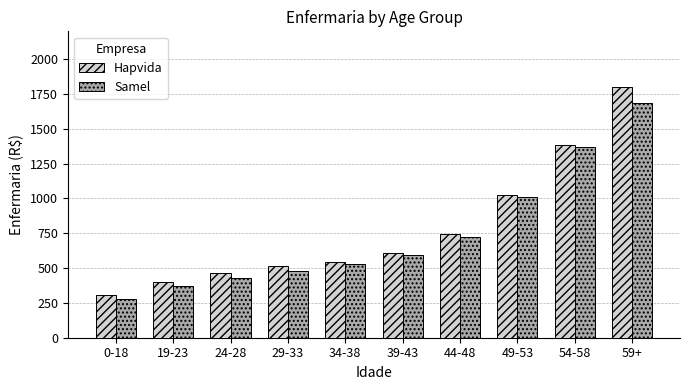

What is the greatest value displayed?

1799.9